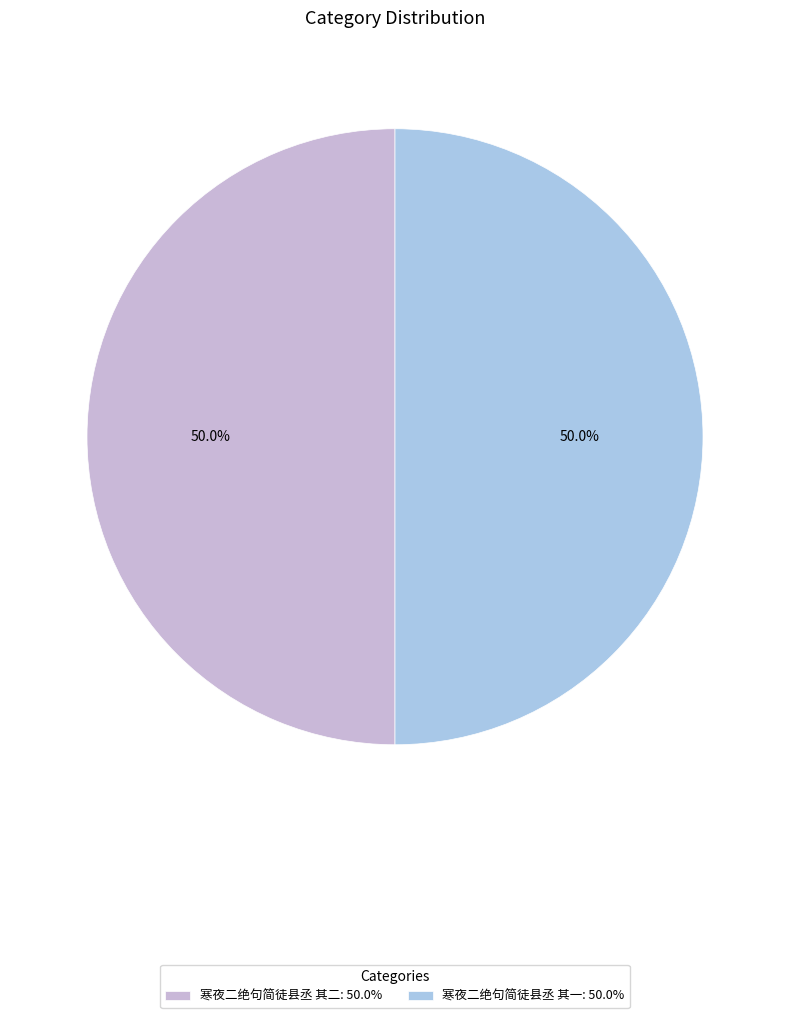

Count the number of slices in the pie.

2